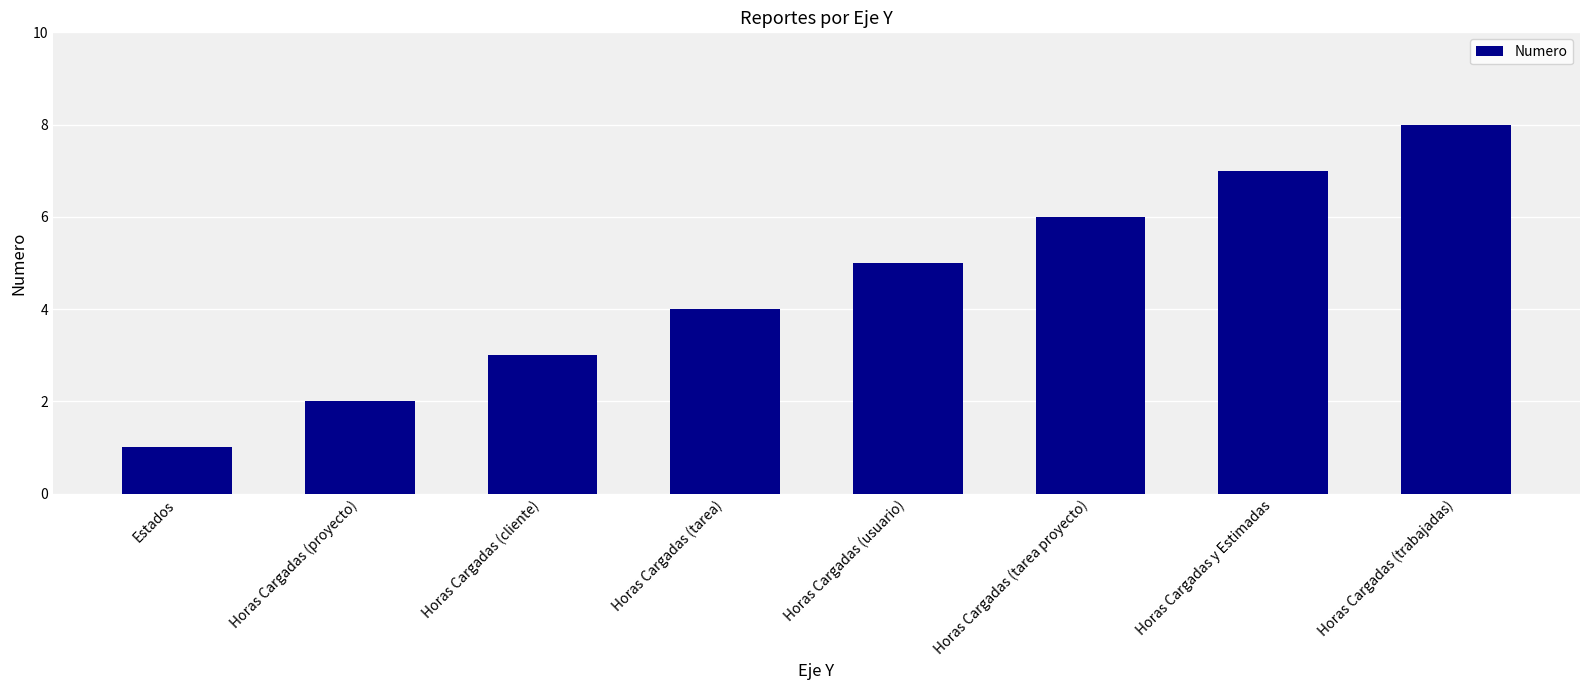

The chart shows a value of 13 at Horas Cargadas (trabajadas). True or false?

False